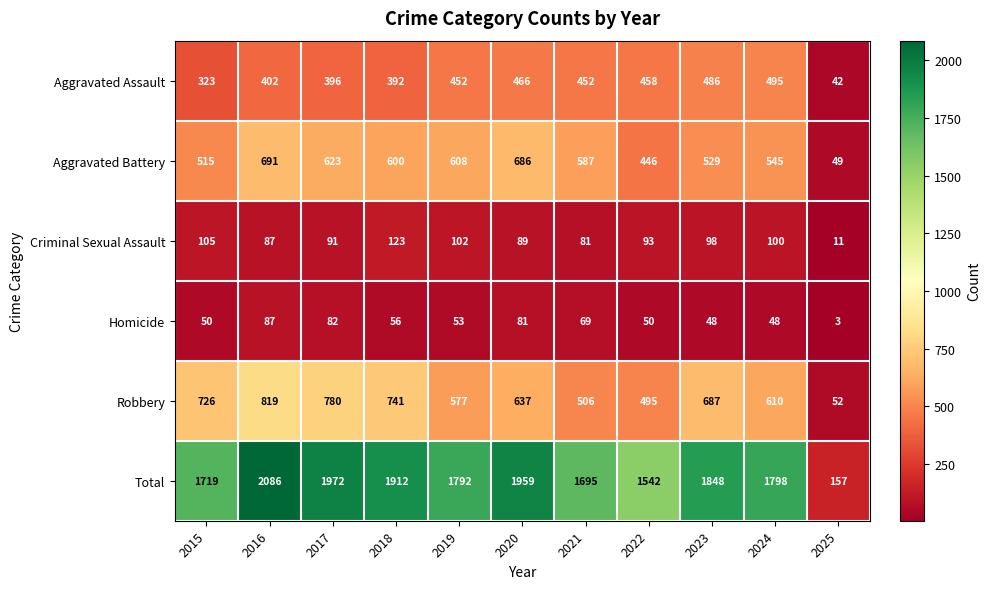

Which category has the highest value in the Criminal Sexual Assault series?

2018